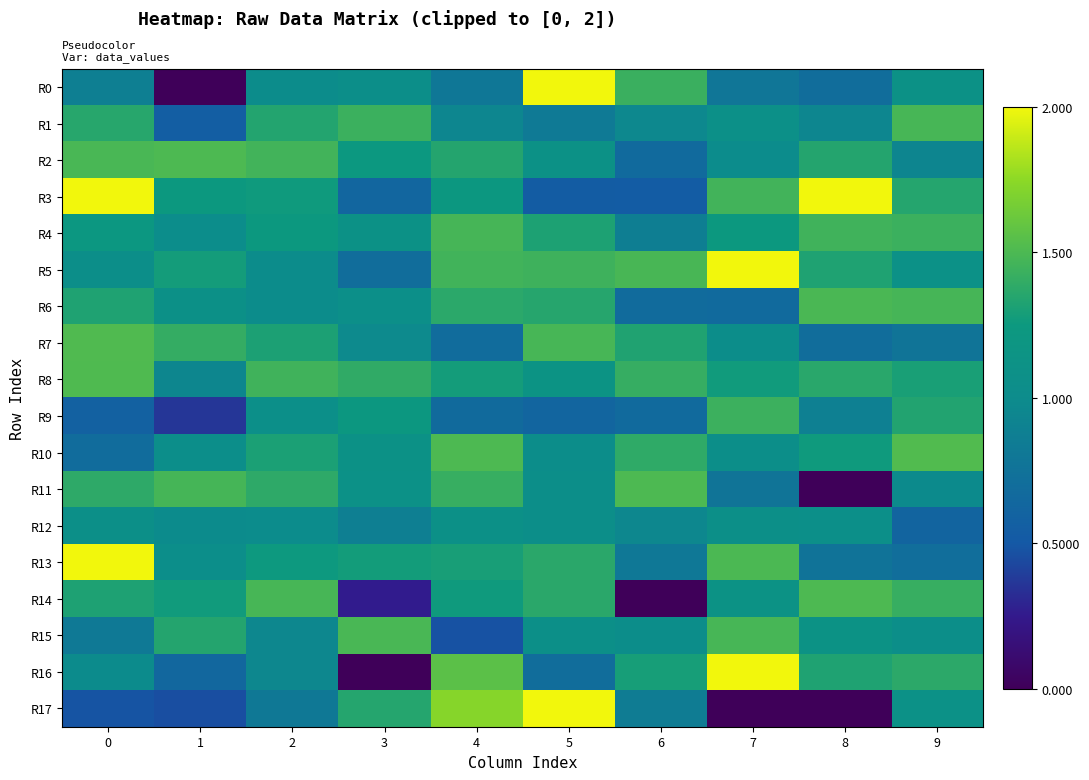

List the series in order of their peak value, lowest first.

R12, R9, R4, R1, R15, R6, R11, R14, R2, R8, R7, R10, R0, R3, R5, R13, R16, R17